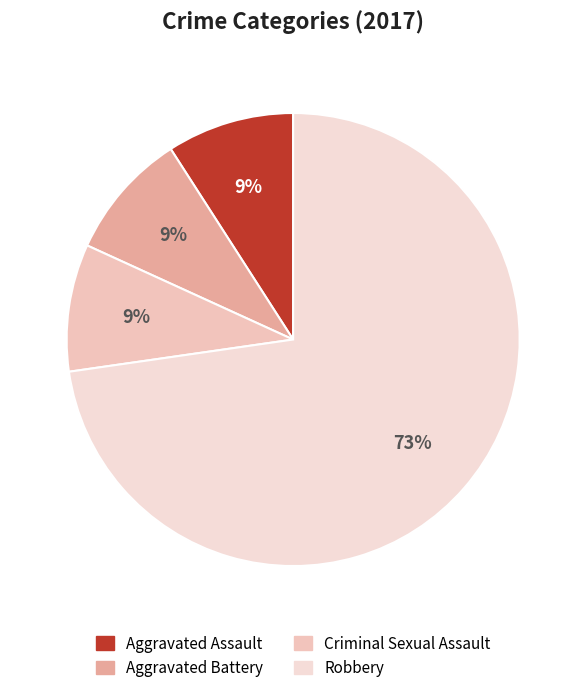

To the nearest percent, what percentage of the pie is Aggravated Assault?

9%